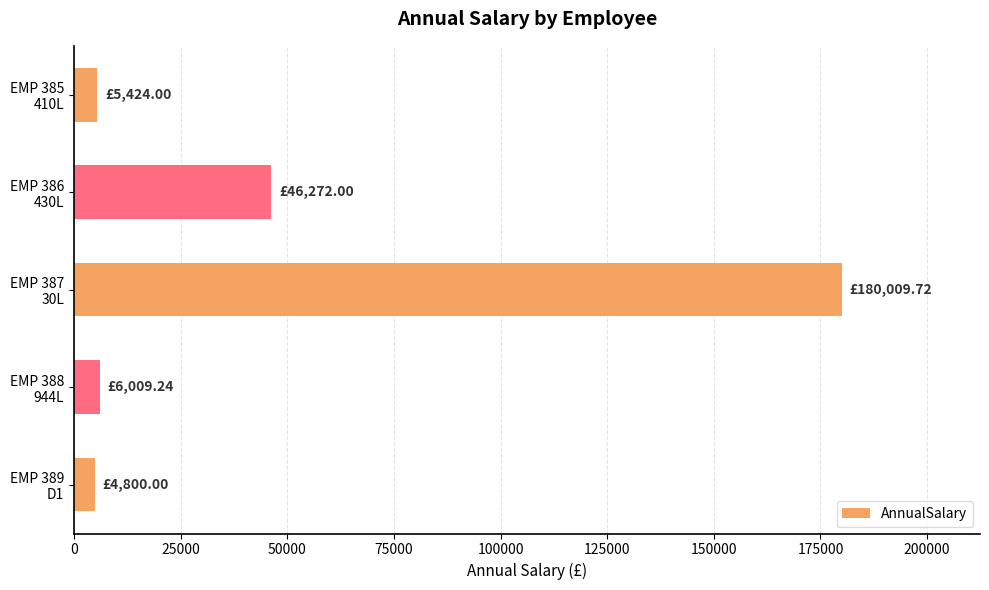

What is the sum of all values?

242515.0